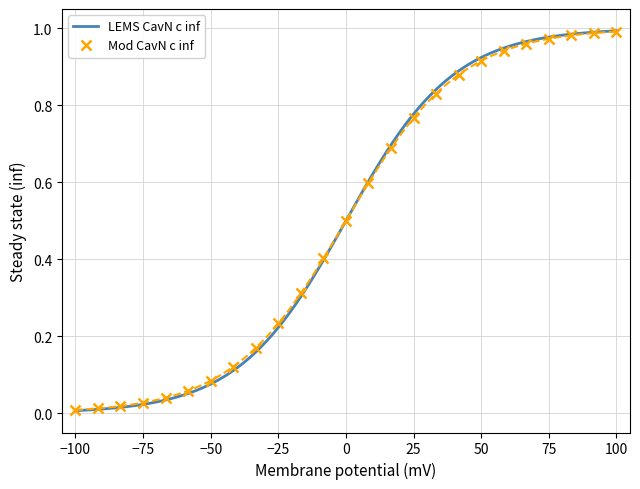

What is the maximum value for Mod CavN c inf?

1